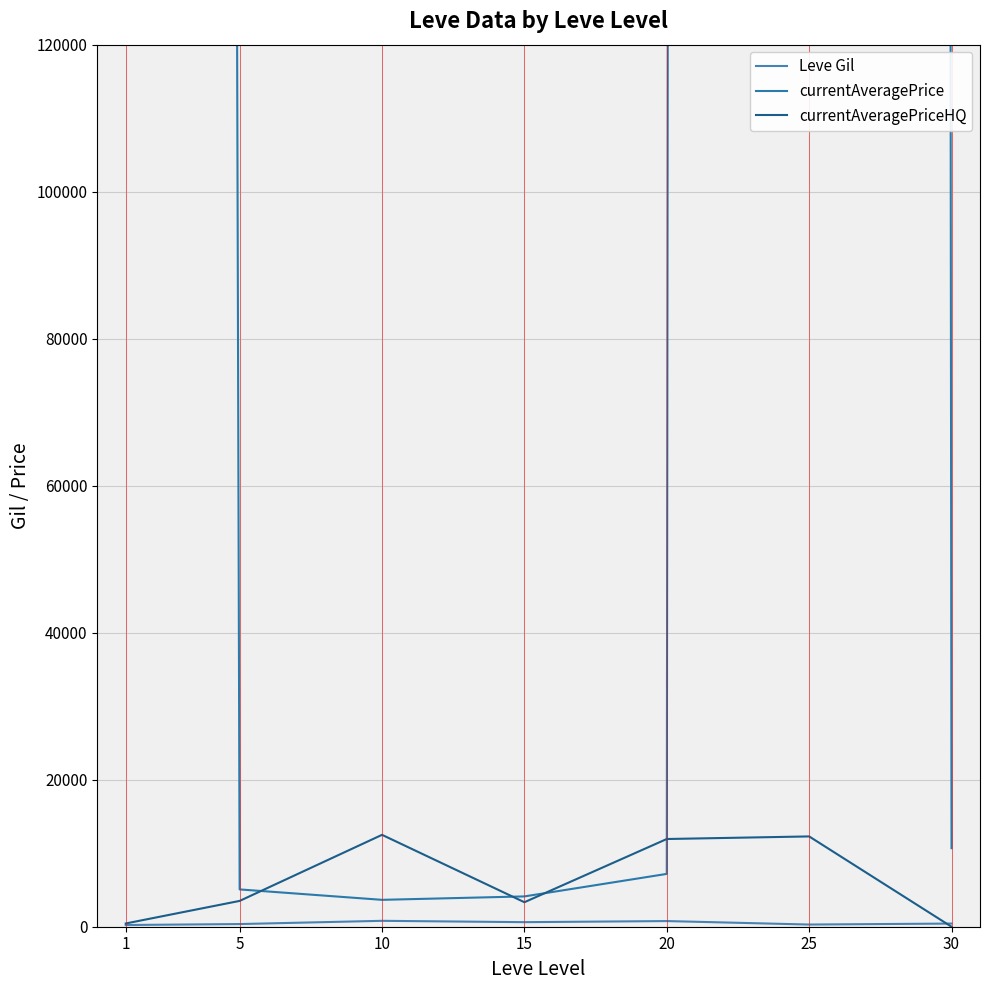

What are all the series names shown in the legend?

Leve Gil, currentAveragePrice, currentAveragePriceHQ